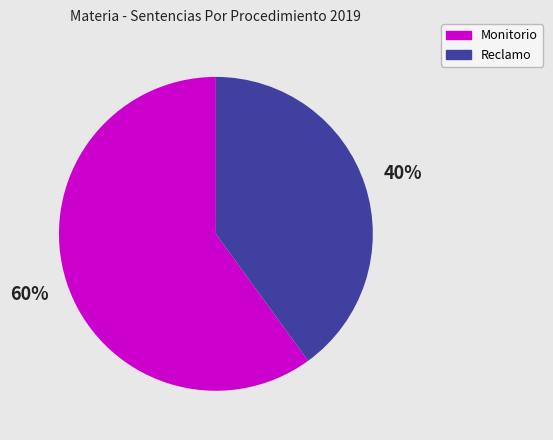

Rank the categories by value from lowest to highest.

Reclamo, Monitorio